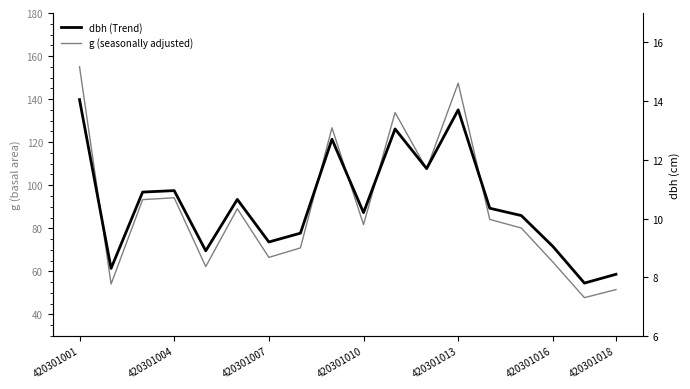

Rank the categories by g (seasonally adjusted) value from lowest to highest.

16, 17, 420301004, 420301013, 15, 420301018, 7, 14, 9, 13, 420301016, 420301007, 420301010, 11, 8, 10, 12, 420301001